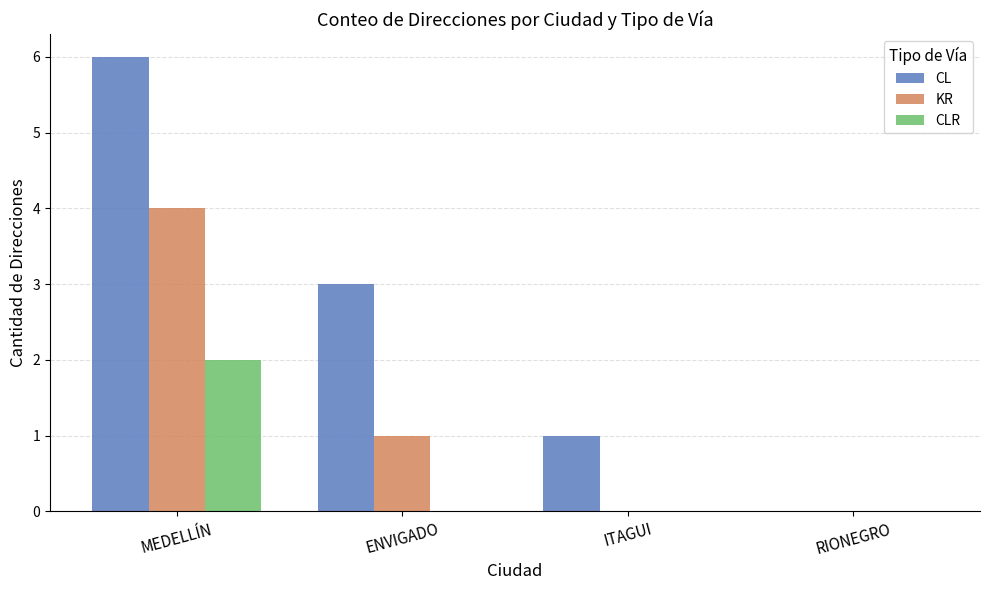

What is the sum of all CLR values?

2